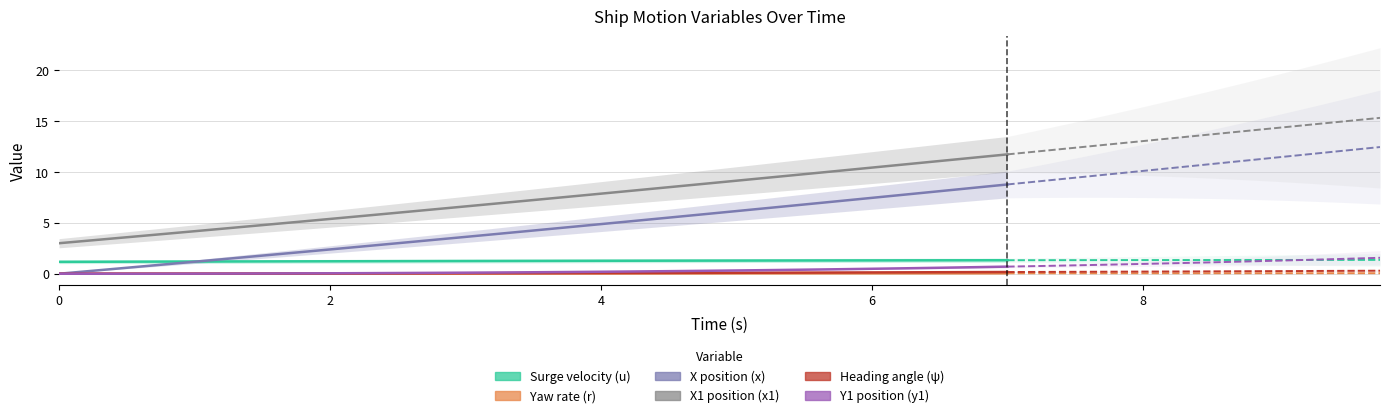

How many positive values does the y1 series have?

38